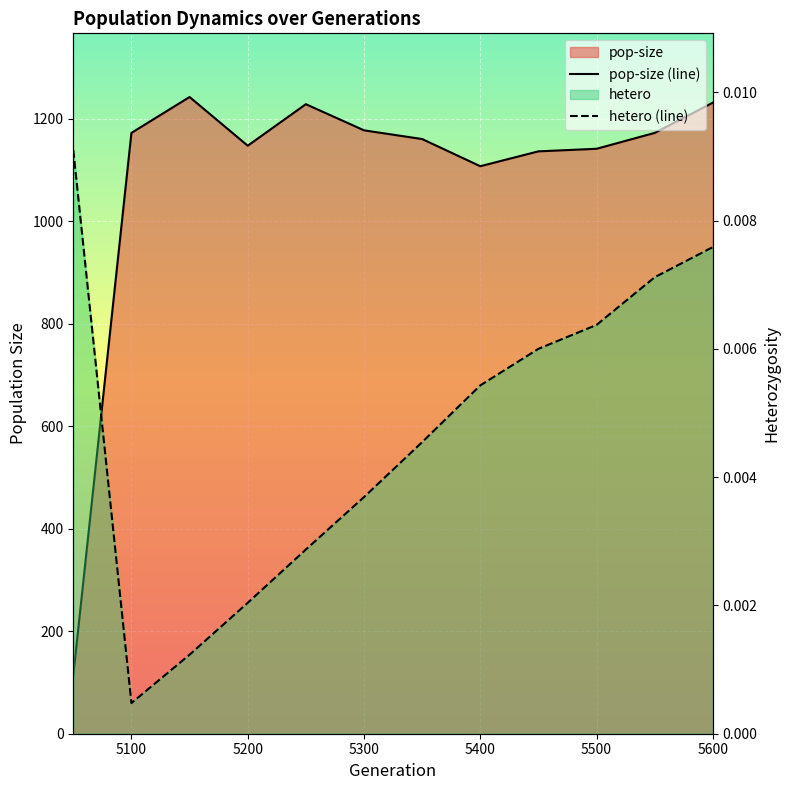

Where is hetero nearest to the value 0?

5100